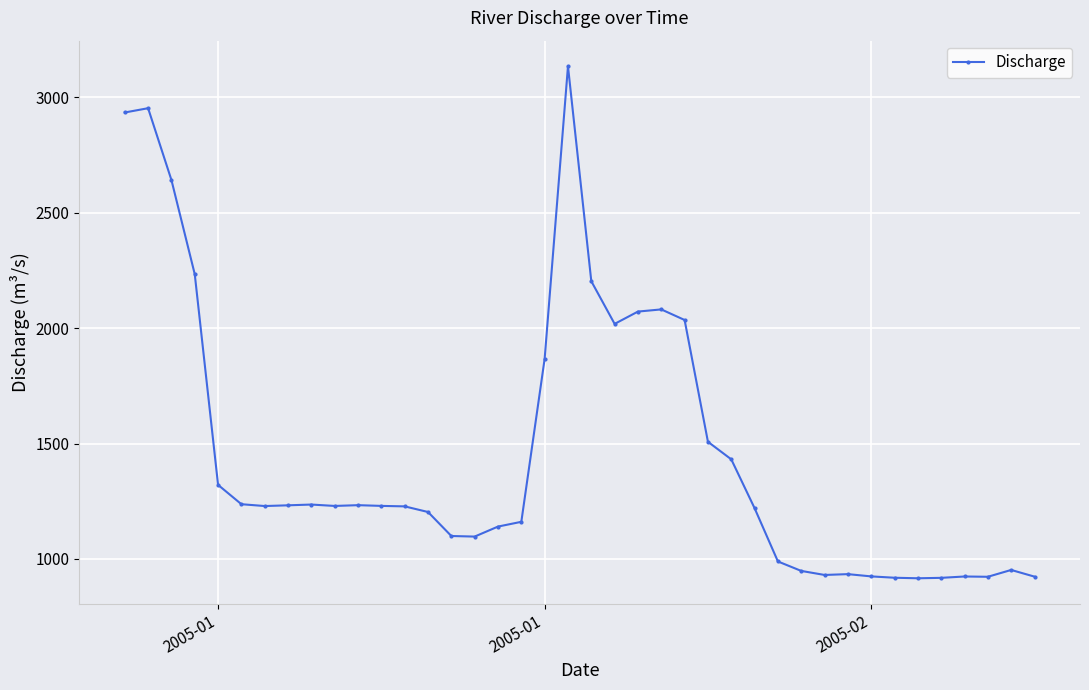

Is this an area chart (filled region under the line)?

No